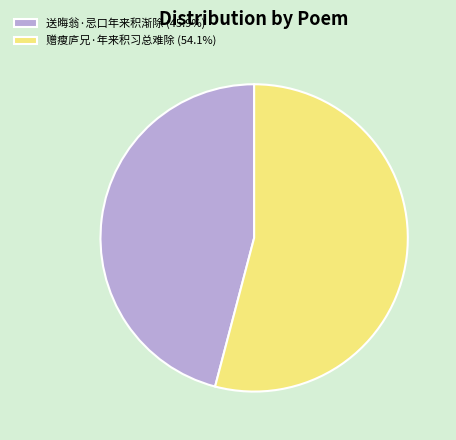

Does 赠瘦庐兄·年来积习总难除 represent more than half of the total?

Yes